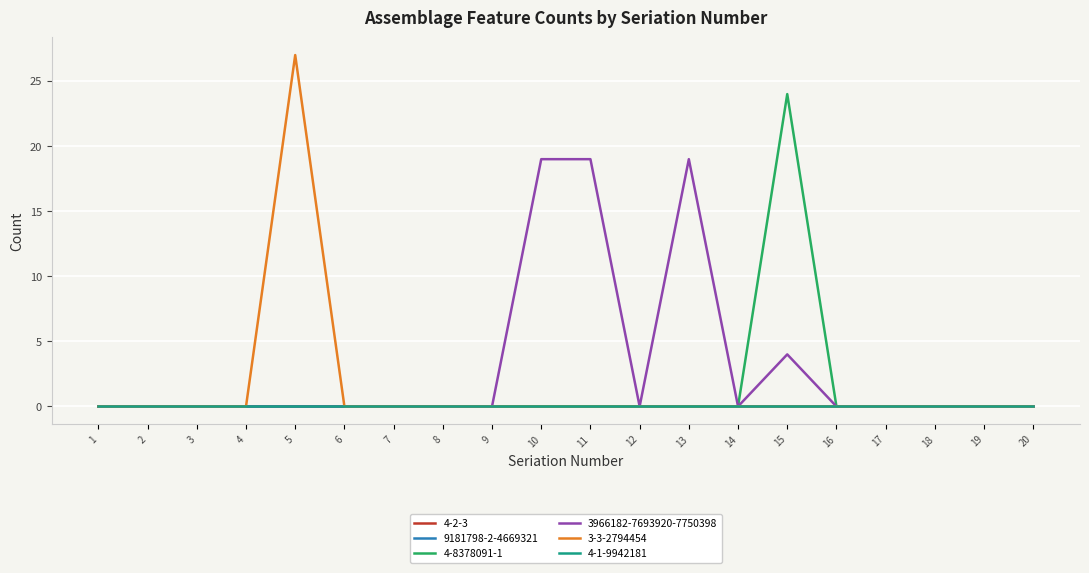

True or false: 4-2-3 and 3966182-7693920-7750398 intersect in this chart.

False